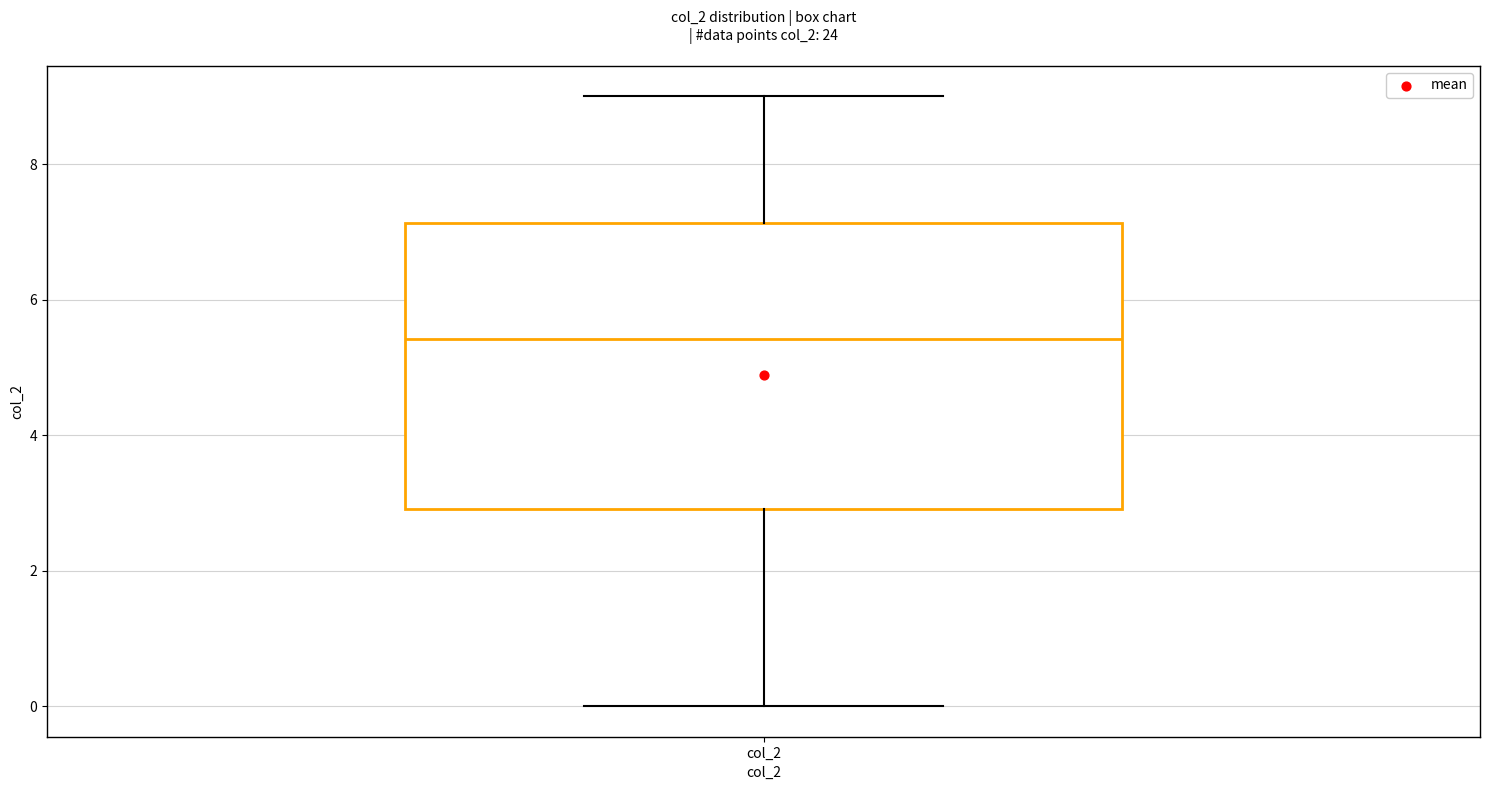

Where is the upper edge of the box for col_2 on the y-axis? The values are not printed on the chart, so give them approximately, as read against the axis.

7.2